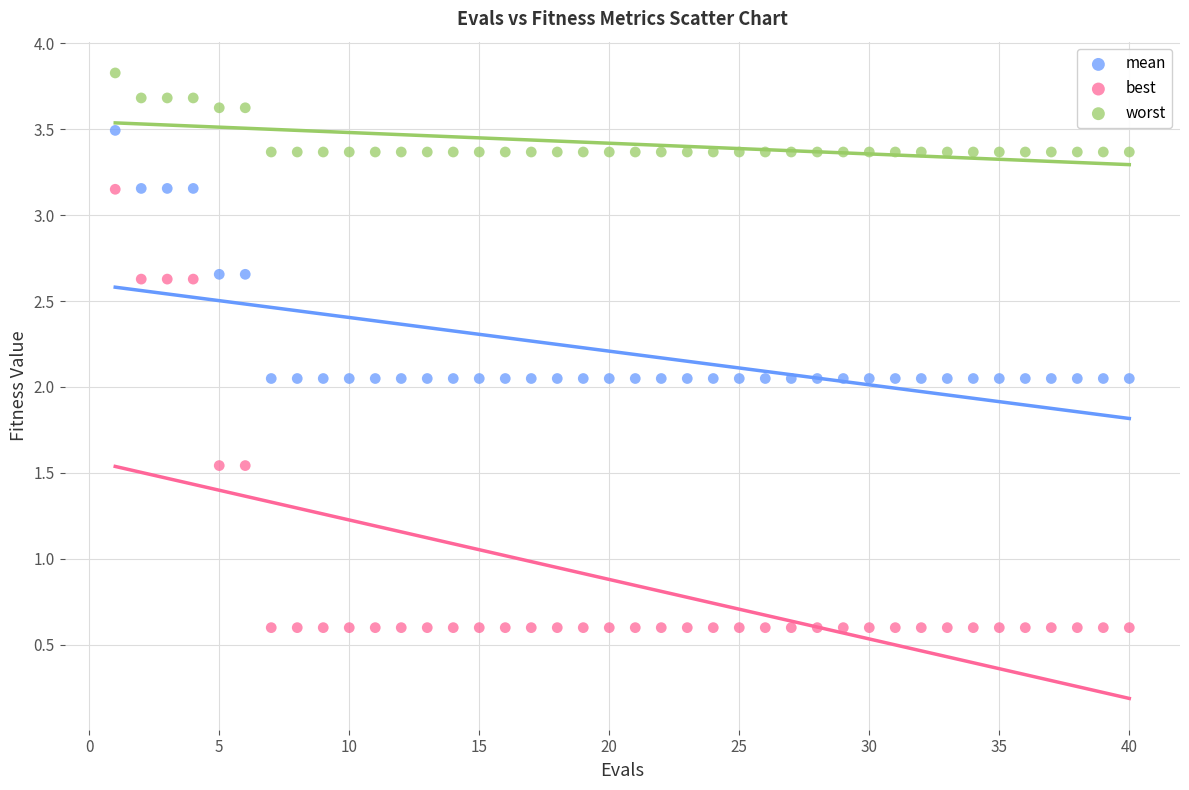

What is the X range (max minus min) for the scatter plot?

39.0